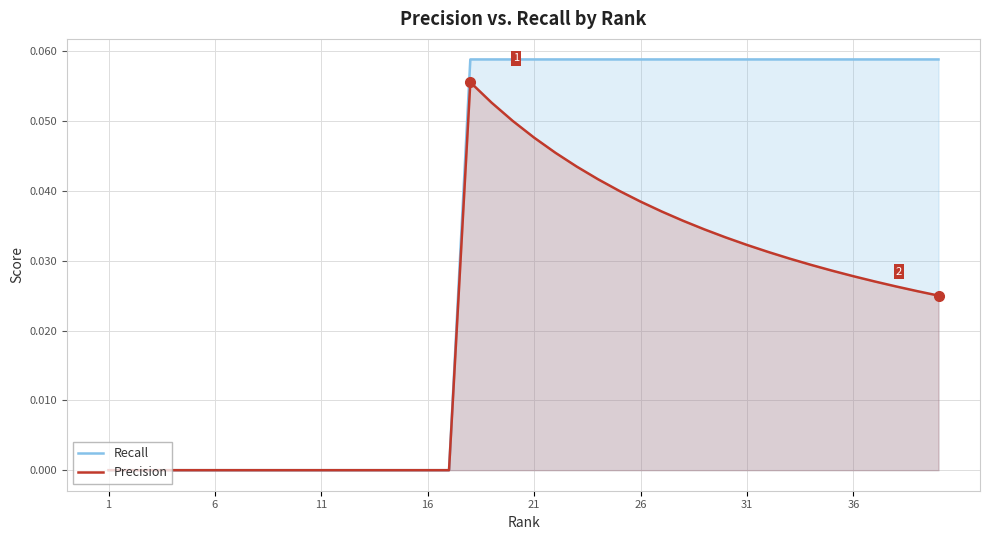

List the series in order of their peak value, highest first.

Recall, Precision